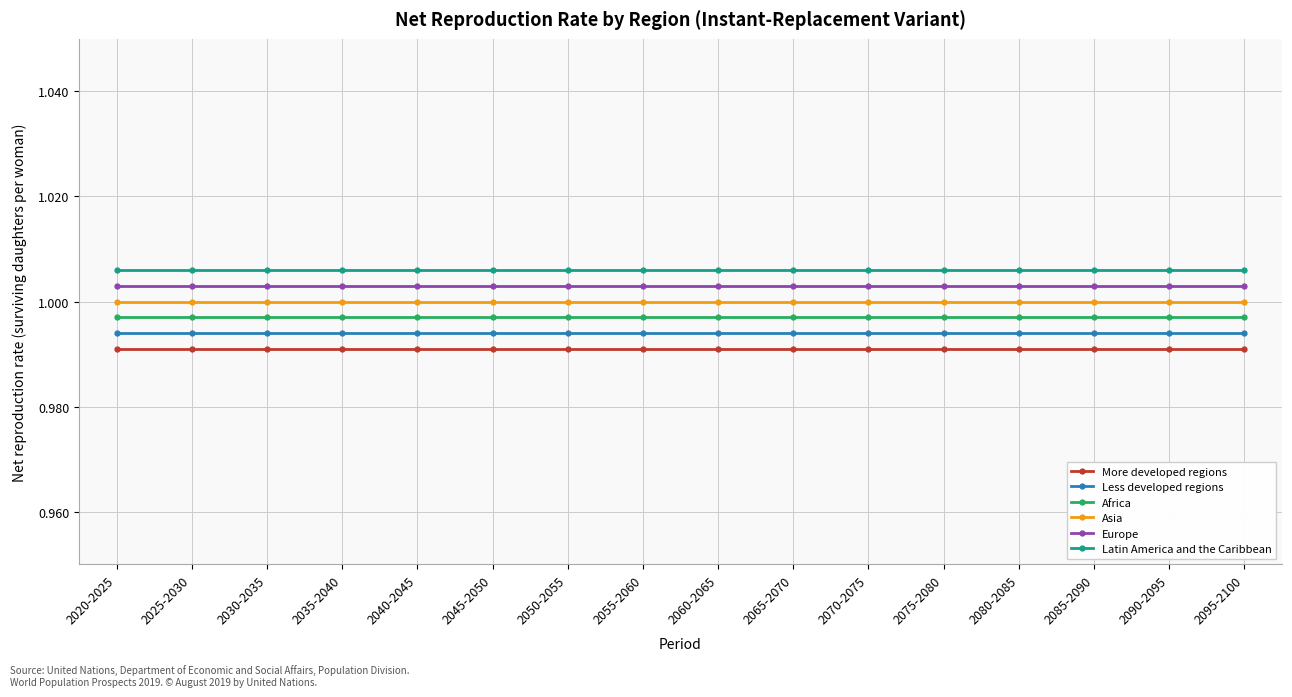

True or false: Less developed regions has a value of 1.0 at 2040-2045.

True